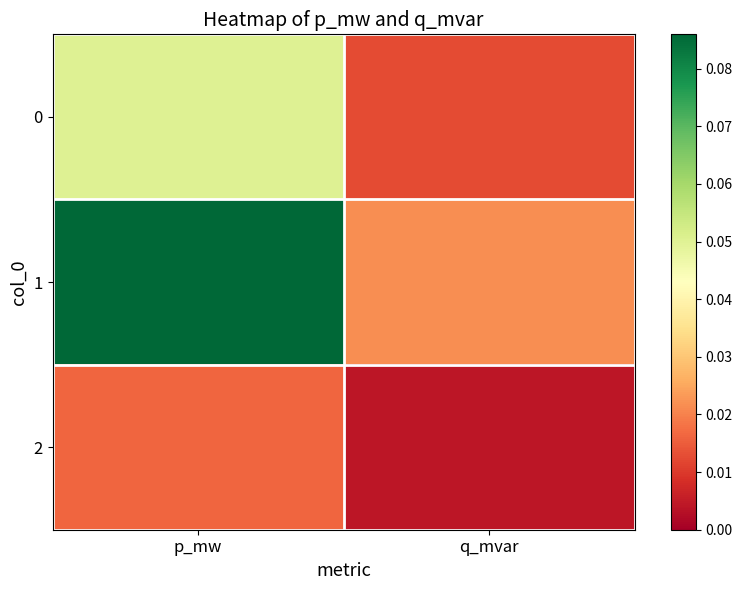

Reading left to right, extract all data points from this chart.

0: p_mw=0.1	q_mvar=0.0
1: p_mw=0.1	q_mvar=0.0
2: p_mw=0.0	q_mvar=0.0